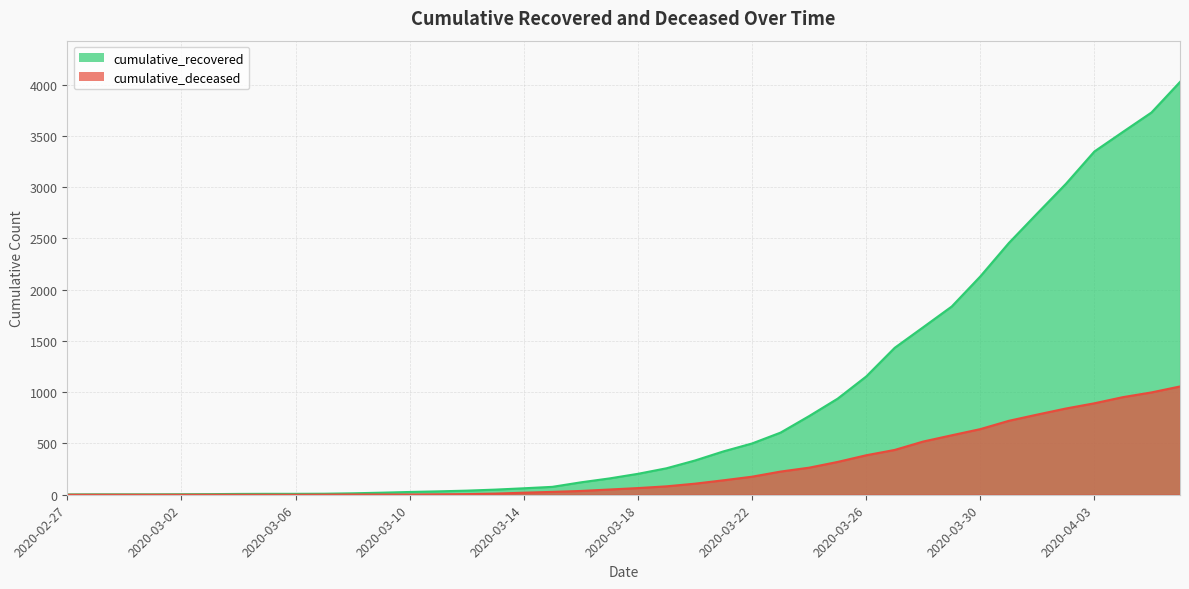

Between 2020-03-06 and 2020-03-28, which is larger?

2020-03-28